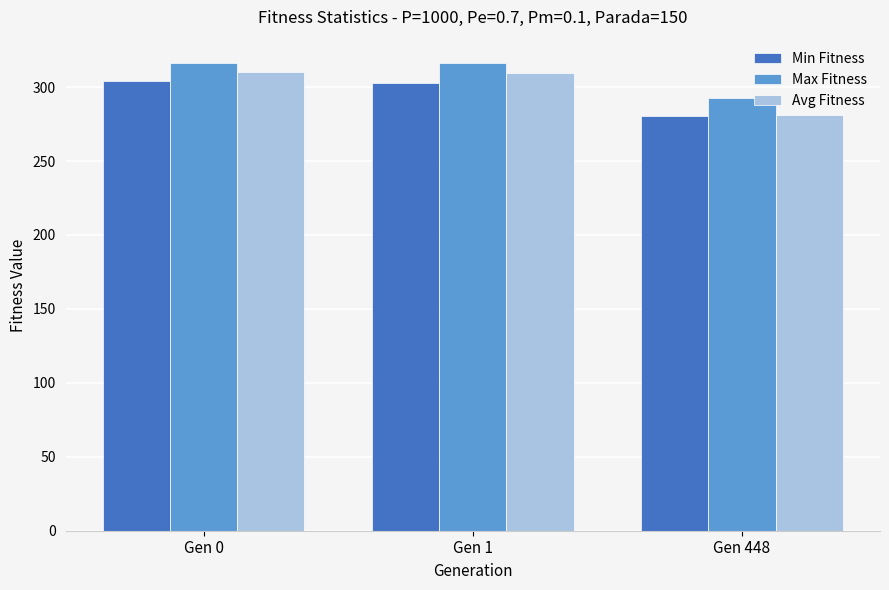

What is the minimum value shown in the chart?

280.7